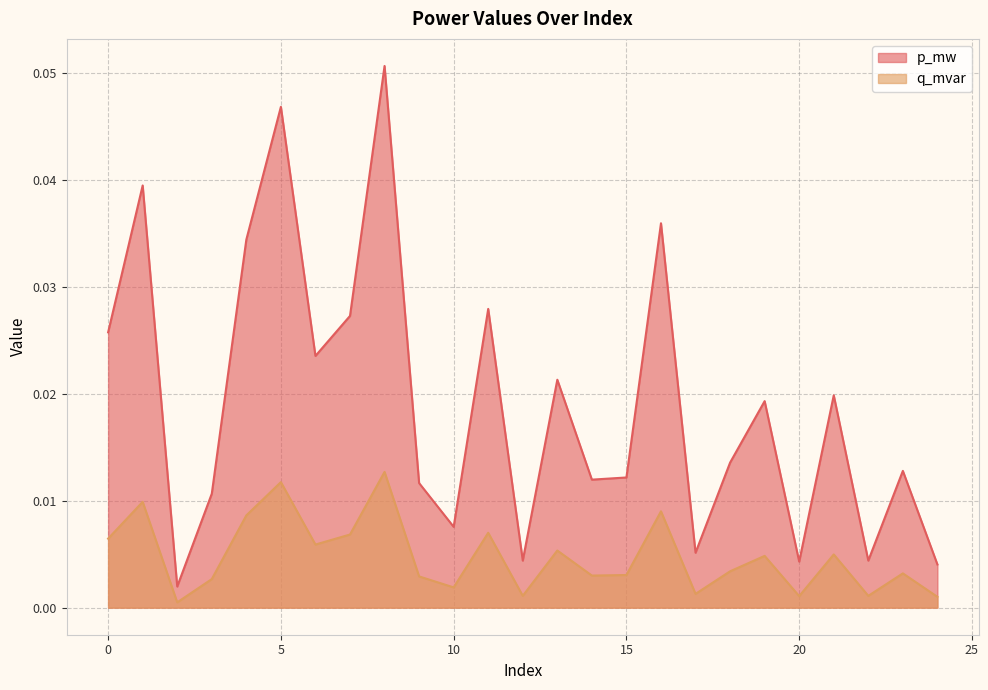

What is the maximum value shown in the chart?

0.1